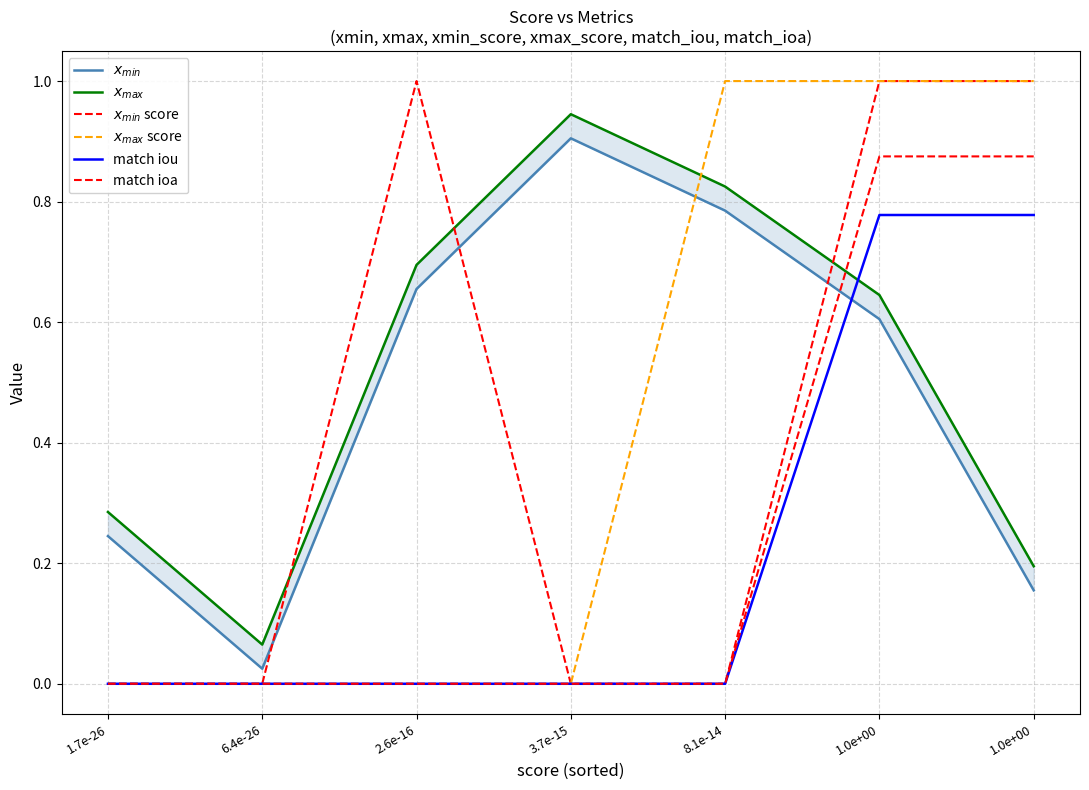

Which series has the largest range (max minus min)?

$x_{max}$ score